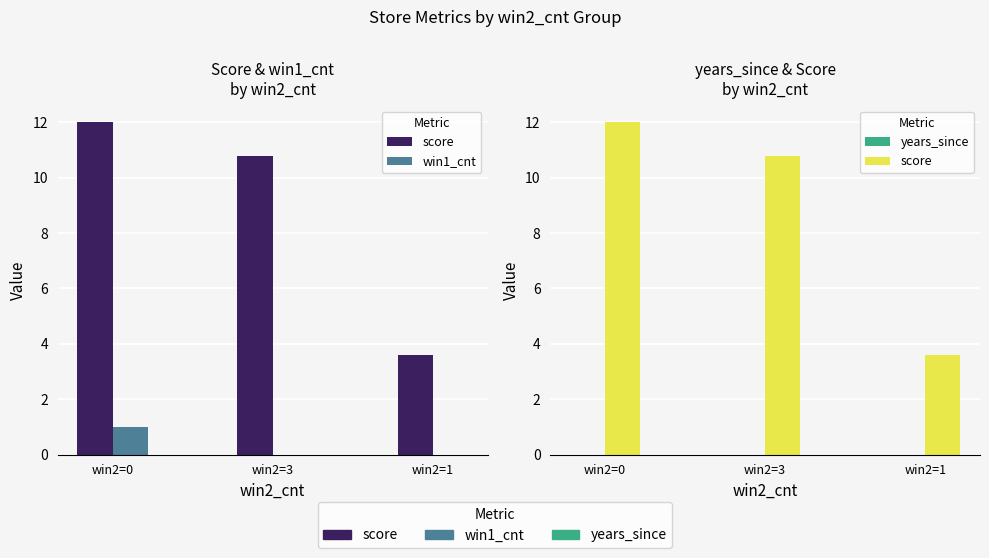

Which category has the highest value across all series?

win2=0